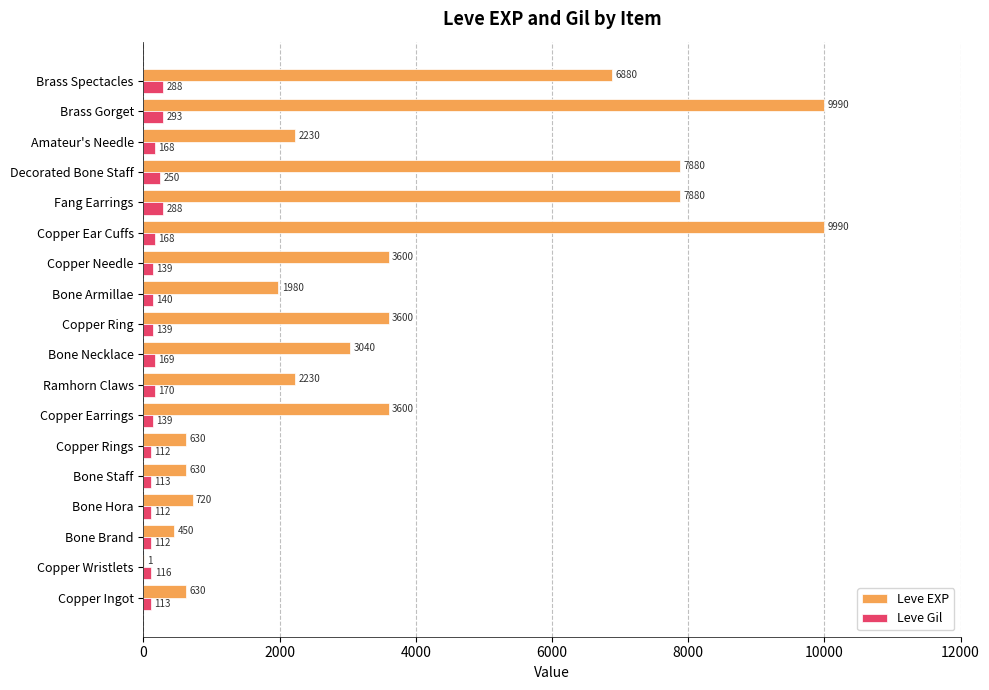

What are all the series names shown in the legend?

Leve EXP, Leve Gil